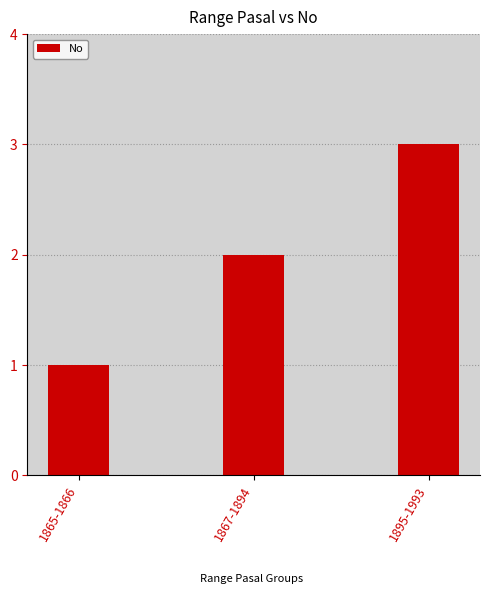

Which category has the highest value across all series?

1895-1993